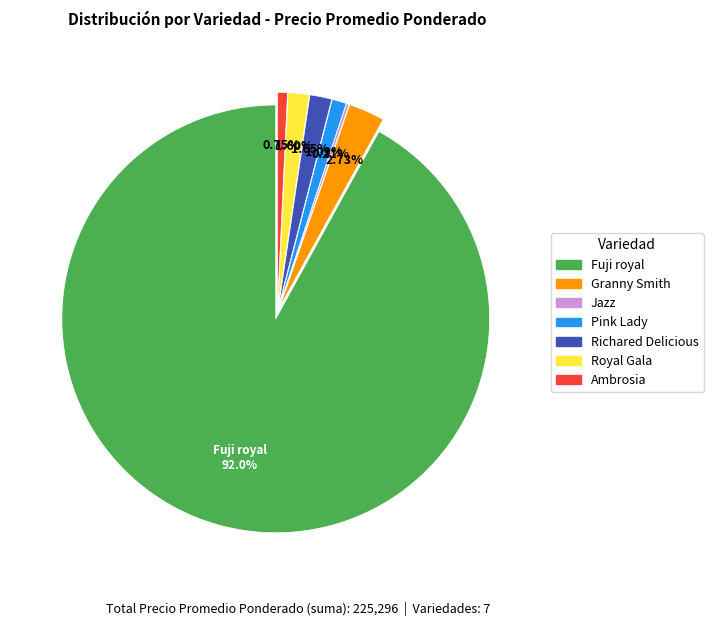

Is there a majority slice in this chart?

Yes